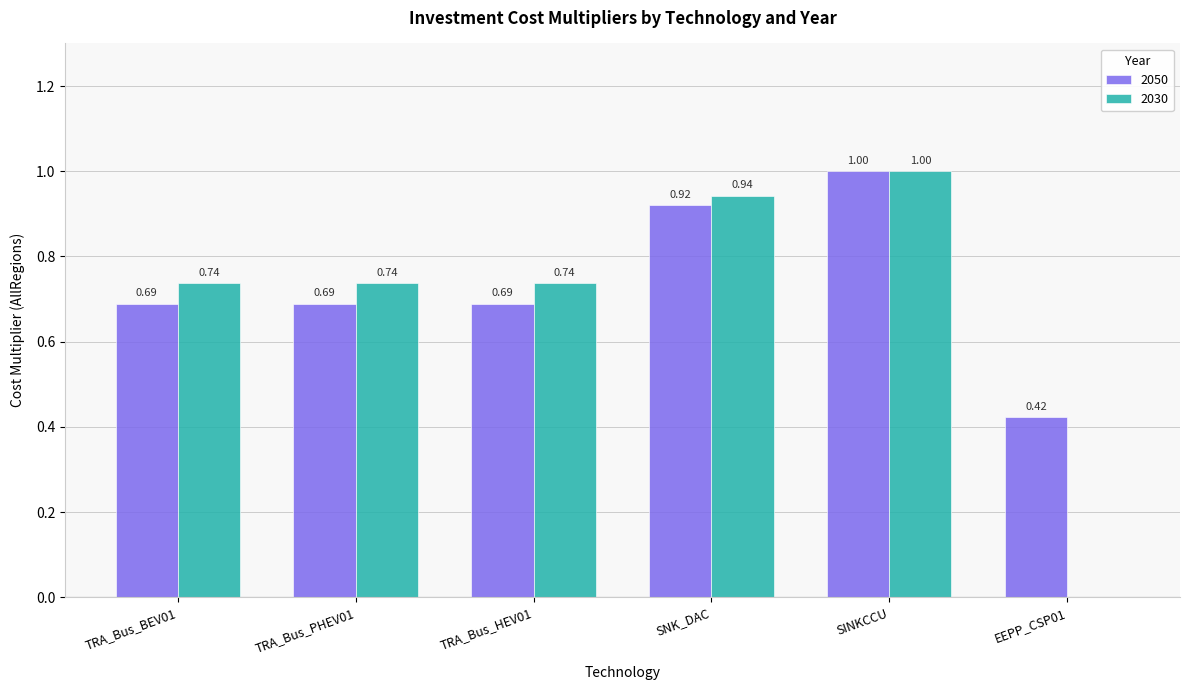

Between SNK_DAC and EEPP_CSP01, which series saw the biggest shift?

2030